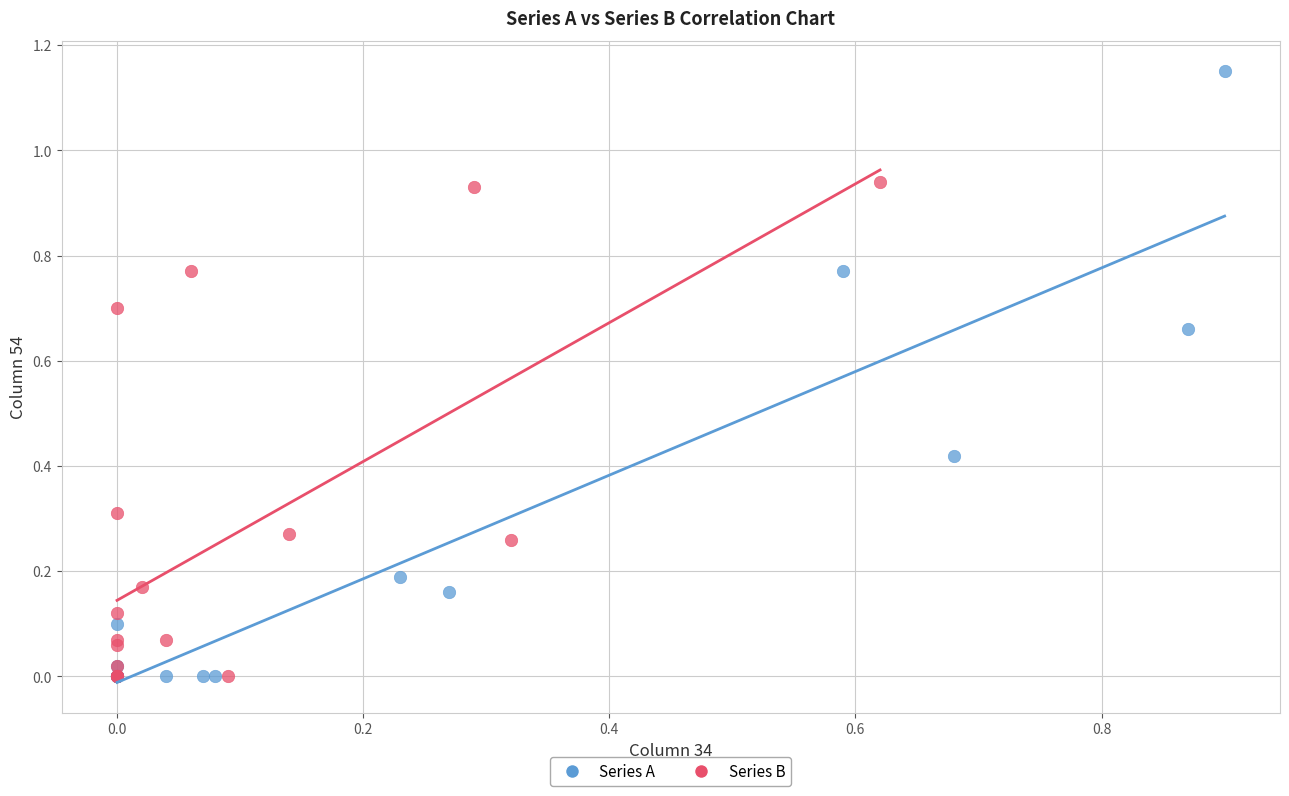

What are all the series names shown in the legend?

Series A, Series B